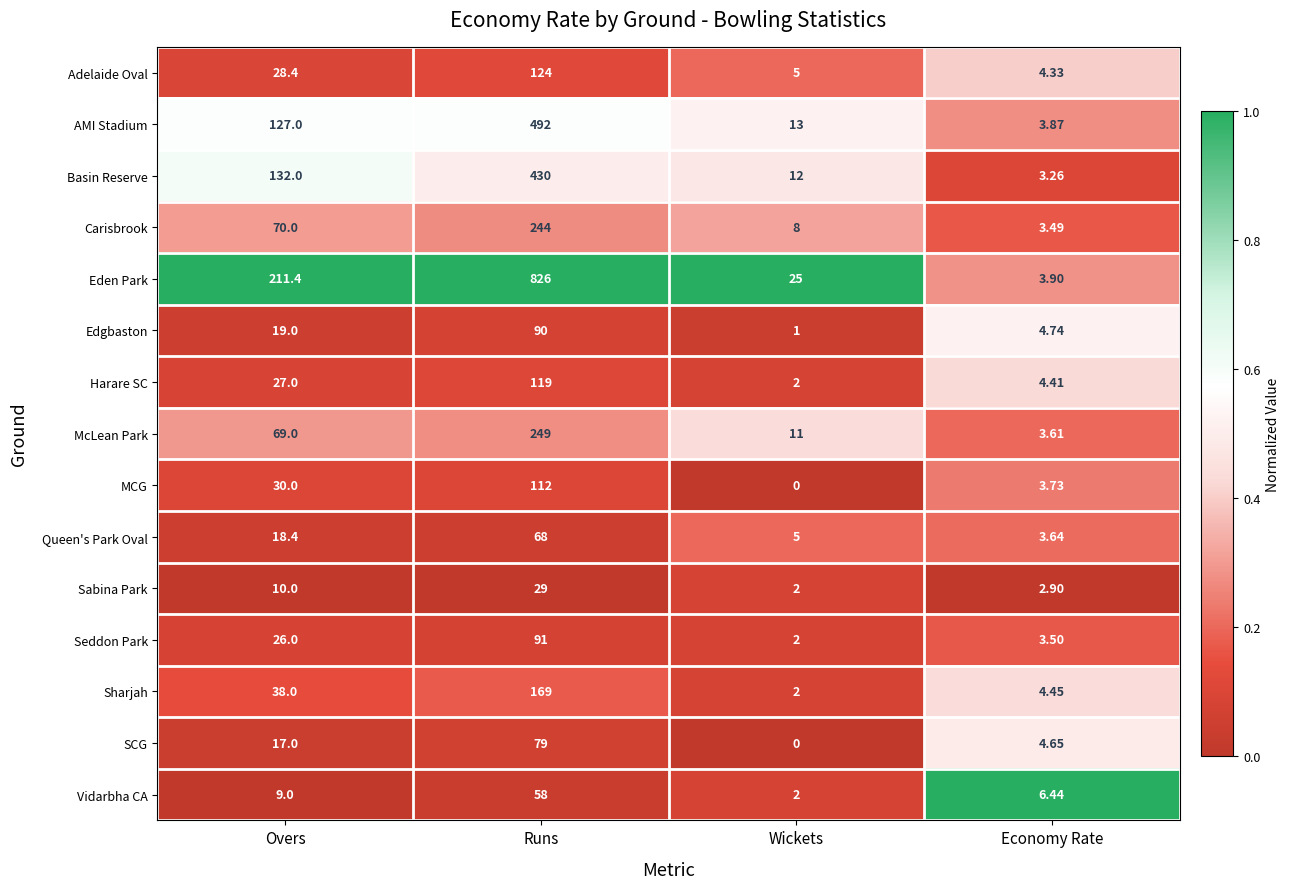

Which series has the widest spread of values?

Eden Park